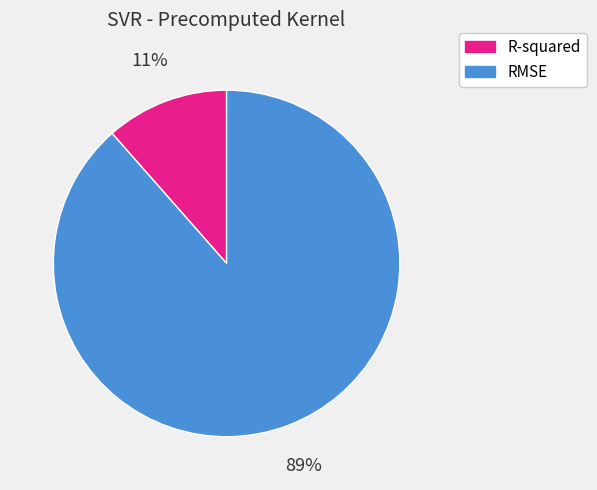

Rank the categories by value from highest to lowest.

RMSE, R-squared